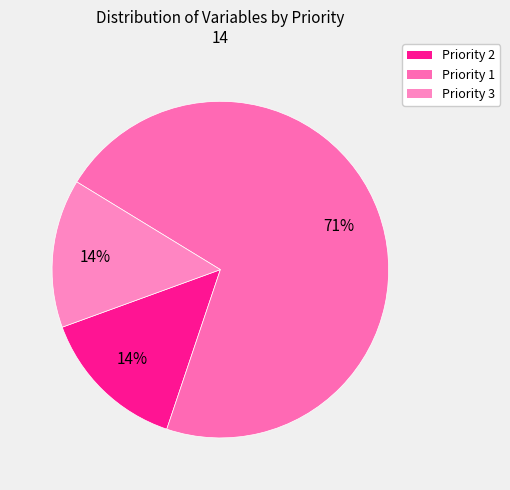

To the nearest percent, what is the difference between the largest and smallest slice percentages?

57%